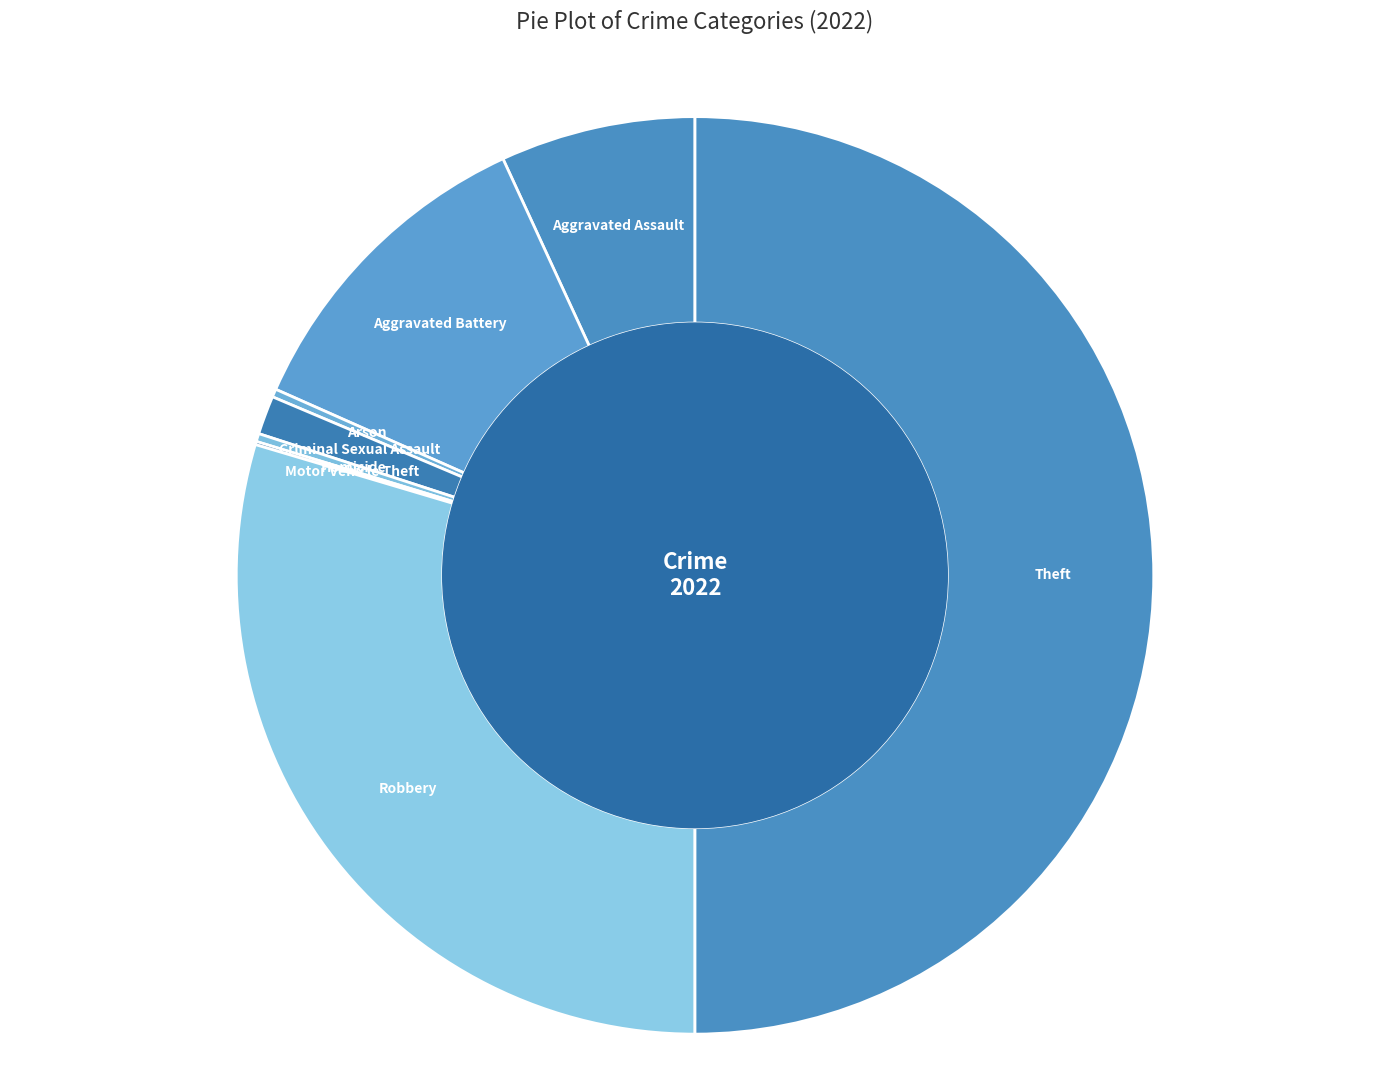

Between Aggravated Battery and Arson, which is larger?

Aggravated Battery